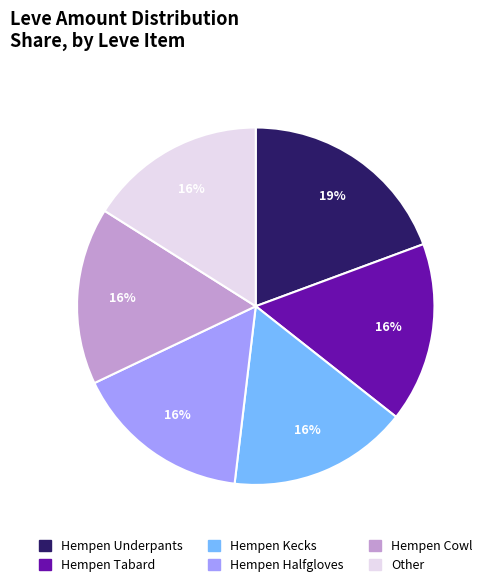

Does any single category account for the majority?

No